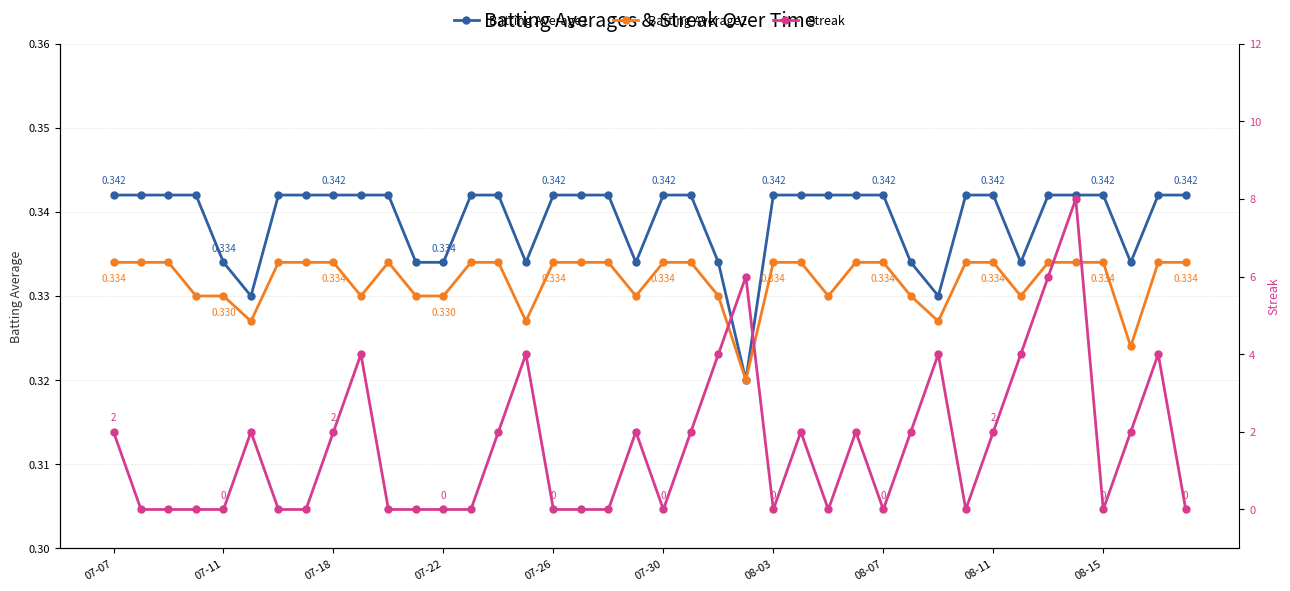

True or false: Batting Average2 has more than 0 interior local peaks.

True